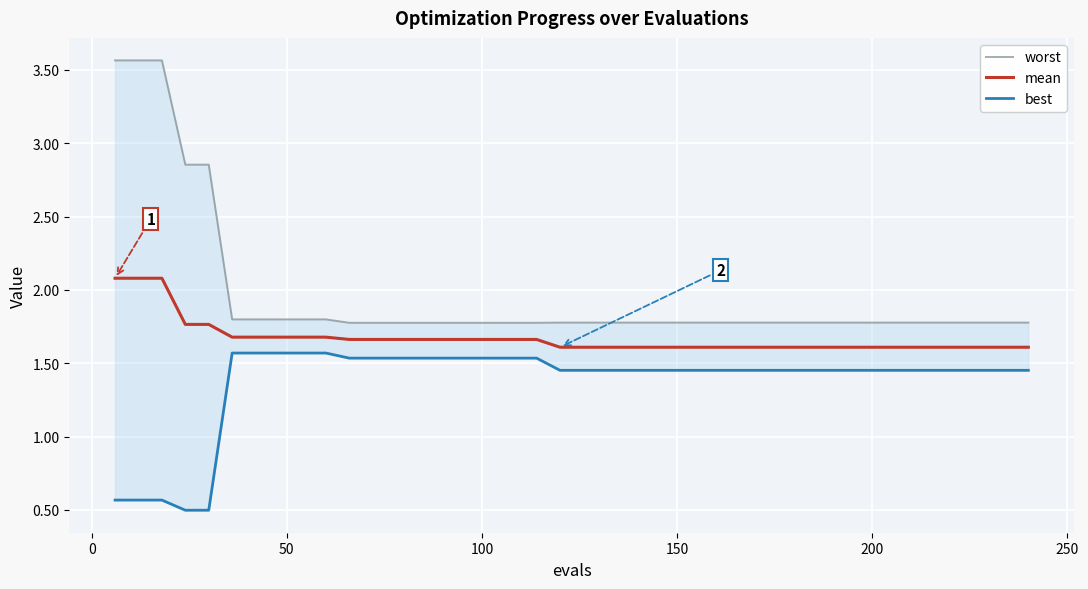

How many values in the best series are below 1?

5